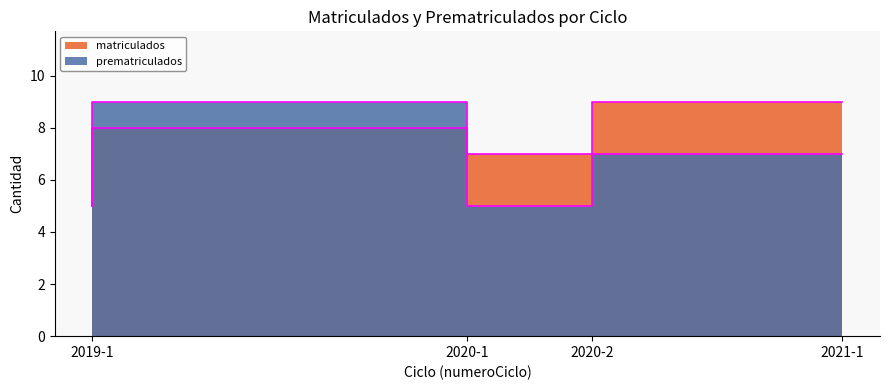

The prematriculados series shows 5 at 2020-2. True or false?

True